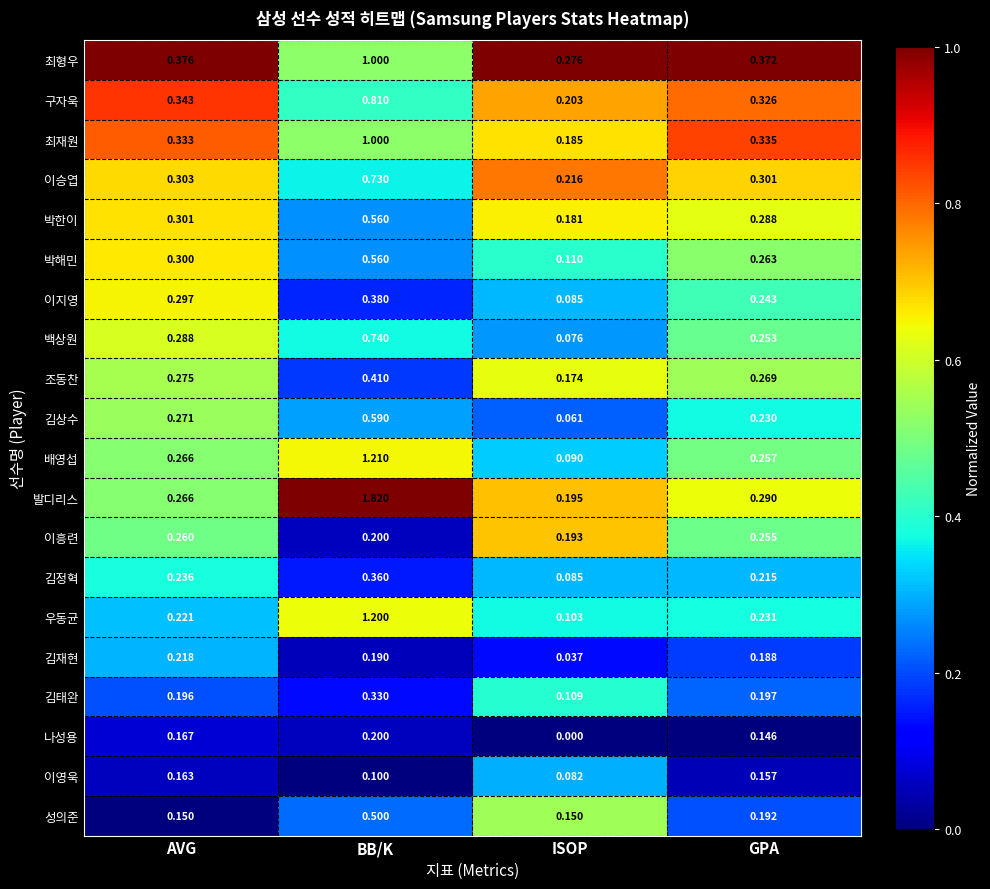

List the labels in order of 구자욱 value, largest first.

BB/K, AVG, GPA, ISOP